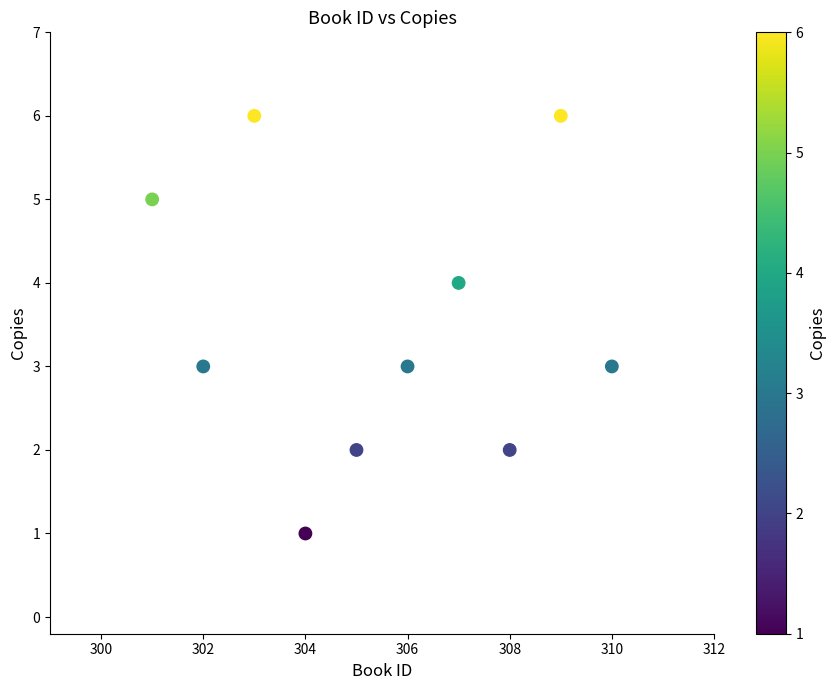

What is the range of Y values (max minus min)?

5